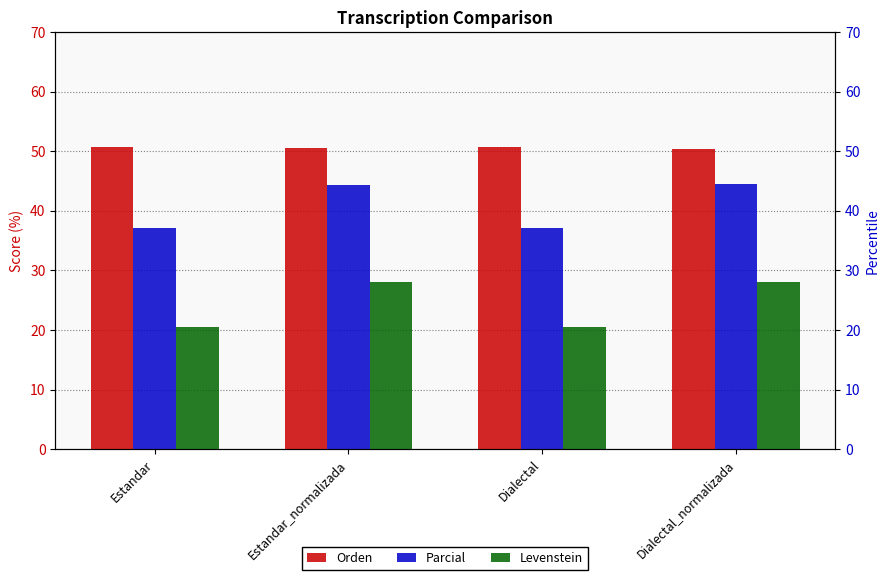

What is the difference between the Parcial values at Dialectal and Estandar?

0.1